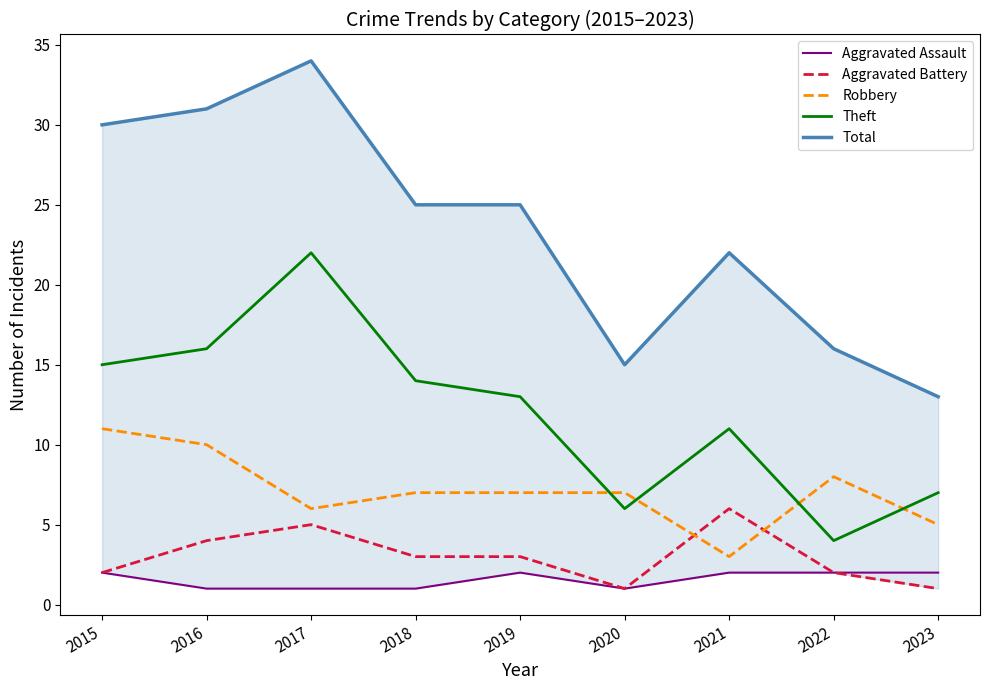

Which category has the highest value across all series?

2017